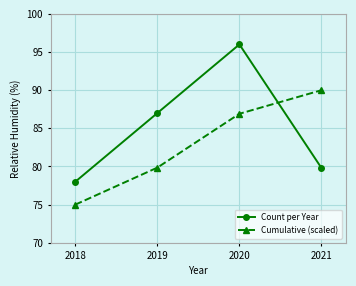

Where is Count per Year nearest to the value 87?

2019